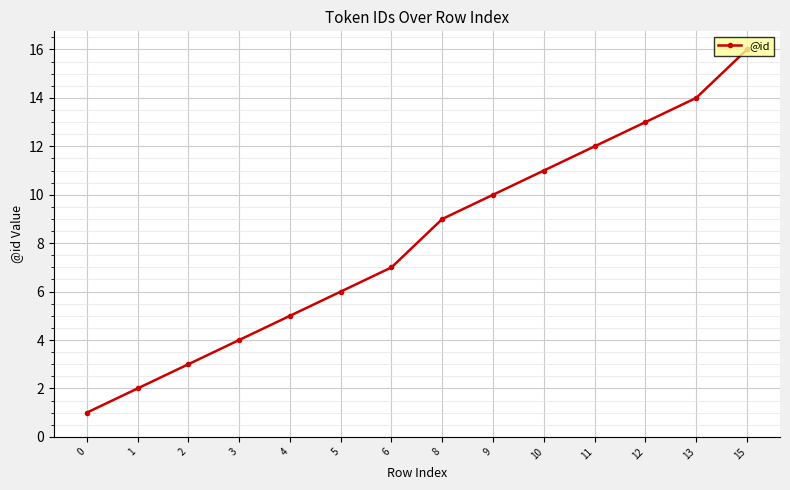

What is the difference between the values at 4 and 8?

4